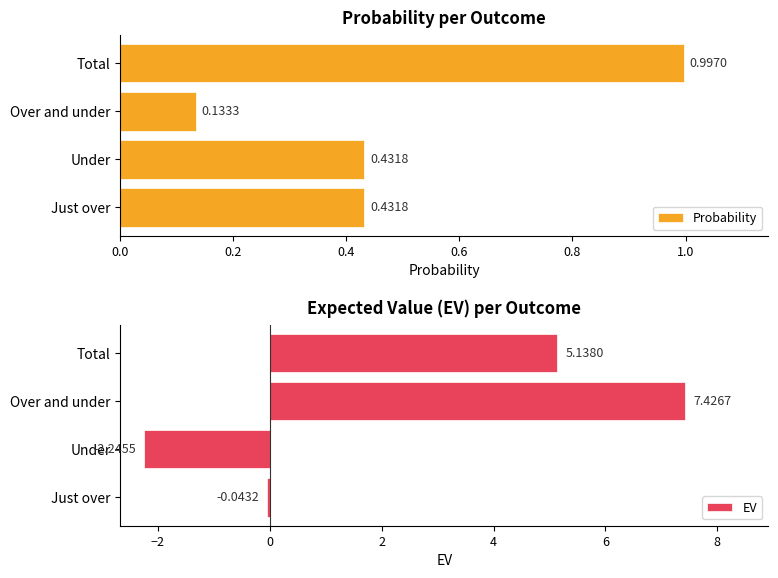

What is the difference between the EV values at Total and Just over?

5.2